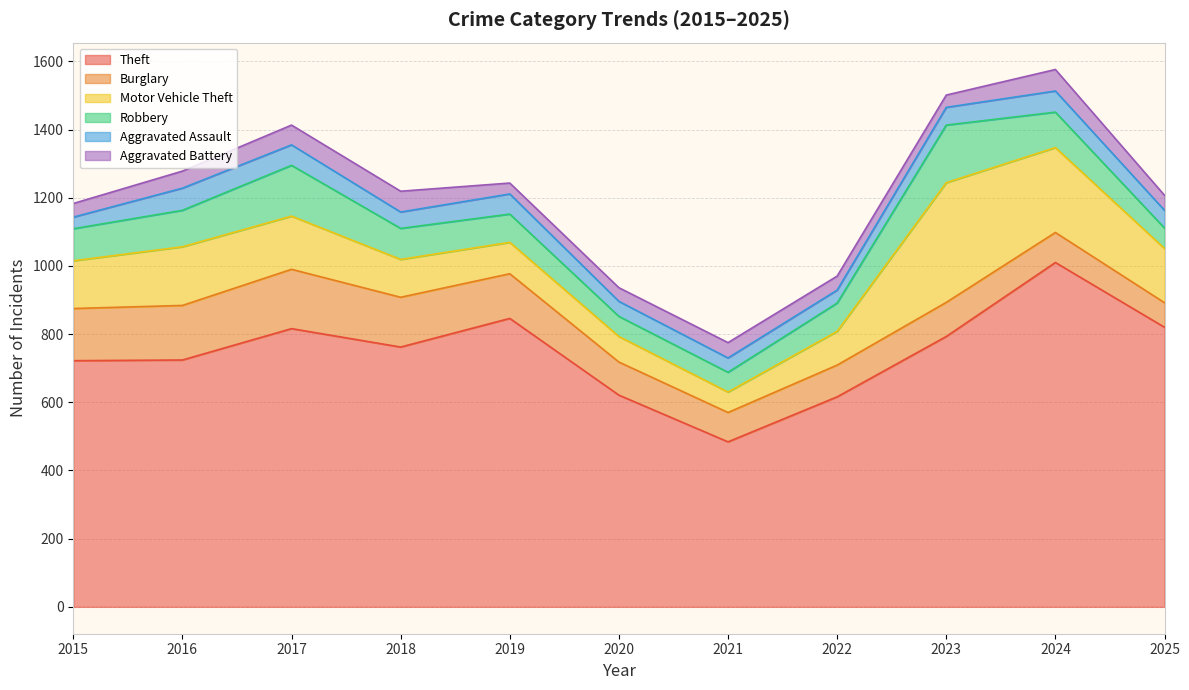

Which series has the largest range (max minus min)?

Theft